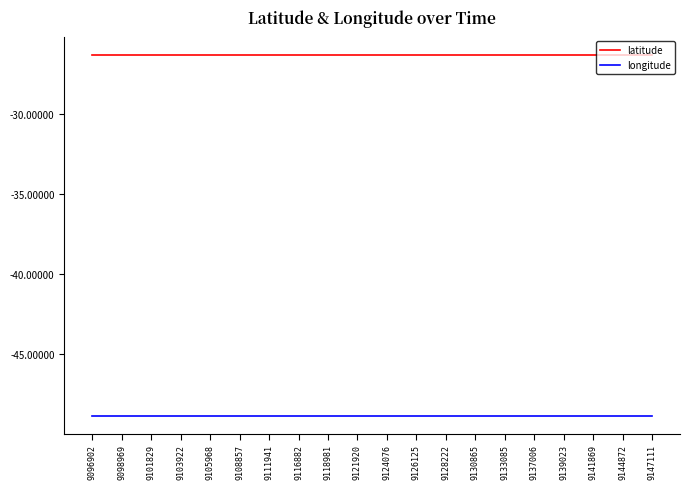

What is the minimum value shown in the chart?

-48.9